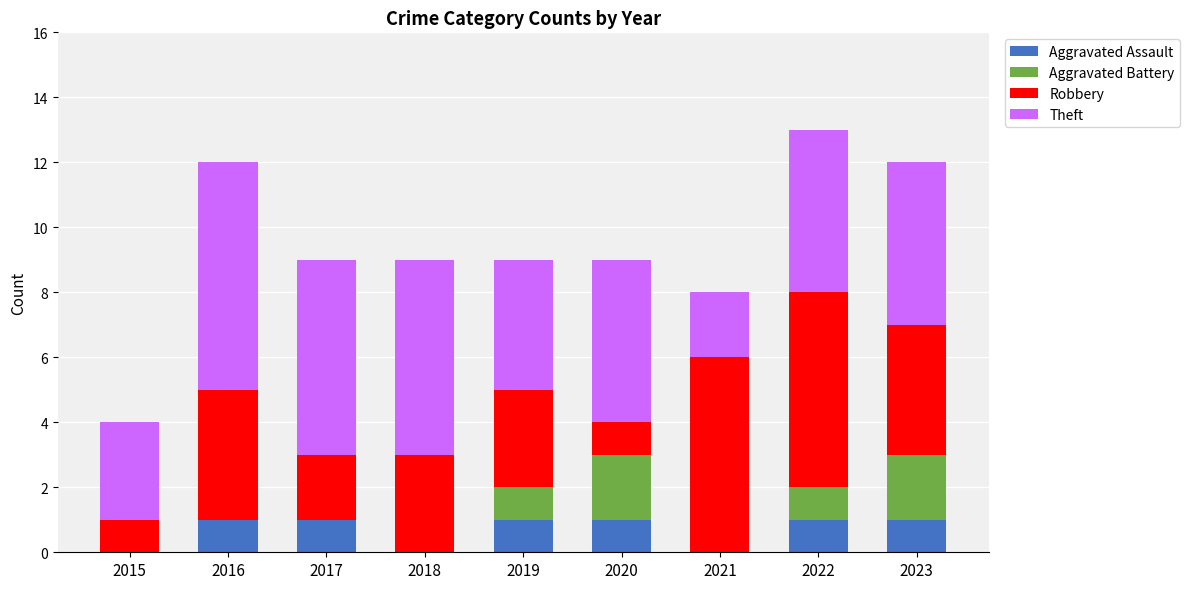

True or false: Aggravated Assault has a value of 1 at 2022.

True